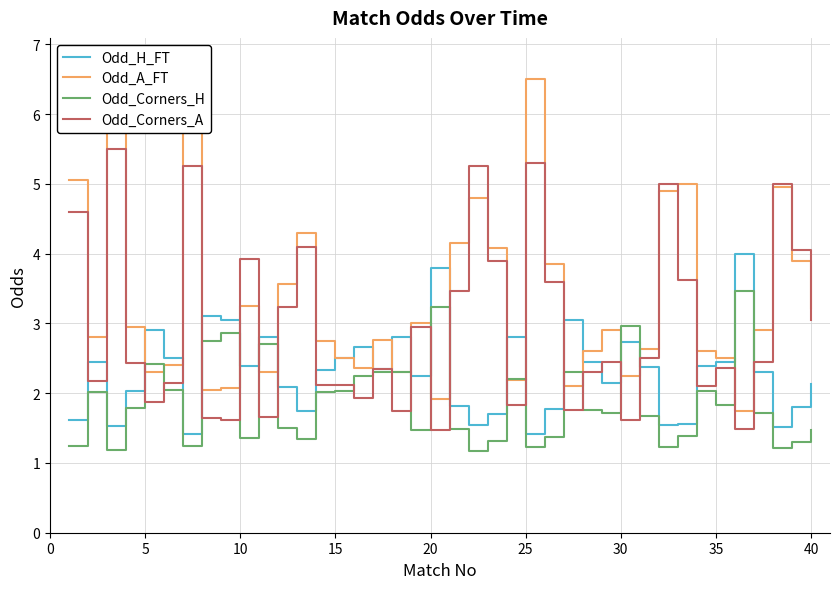

At how many categories does at least one series exceed 6?

2